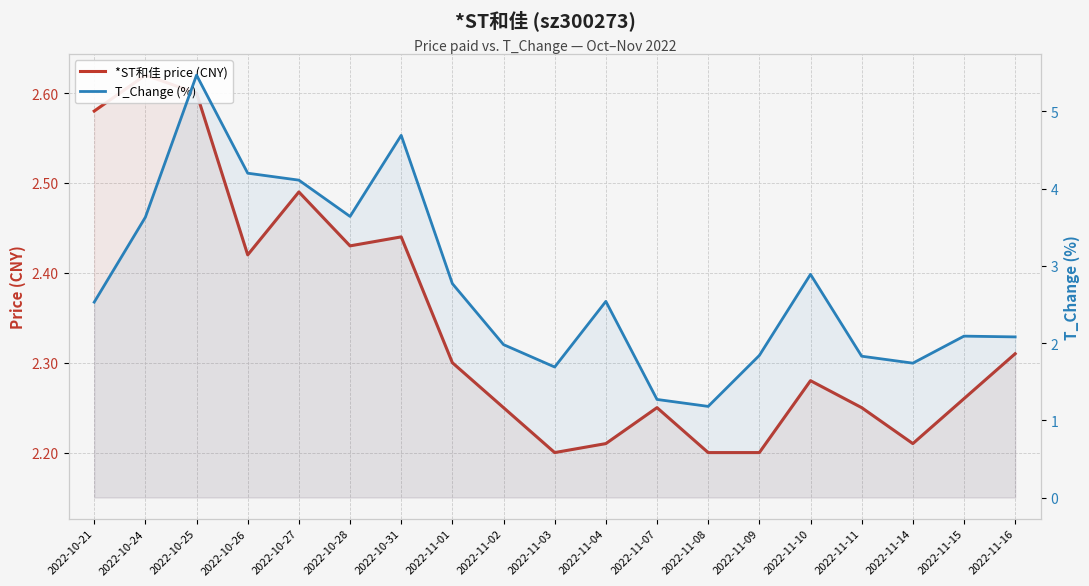

What is the spread (max minus min) of values at 2022-10-21?

0.1